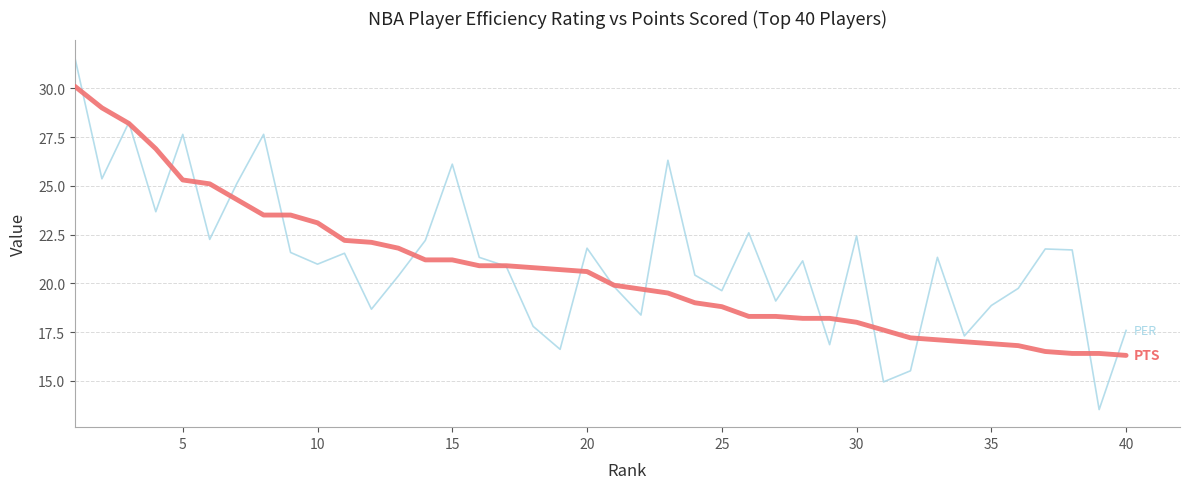

What is the greatest value displayed?

31.6